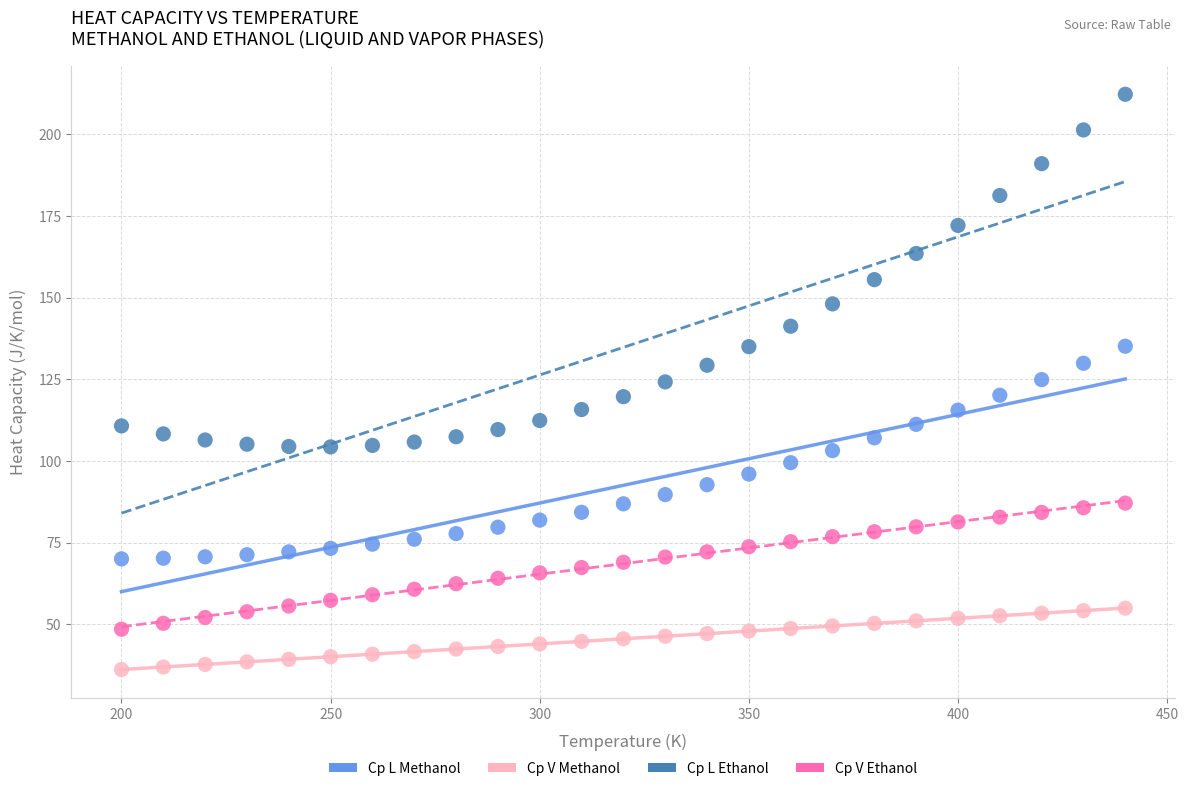

What is the X range (max minus min) for the scatter plot?

240.0